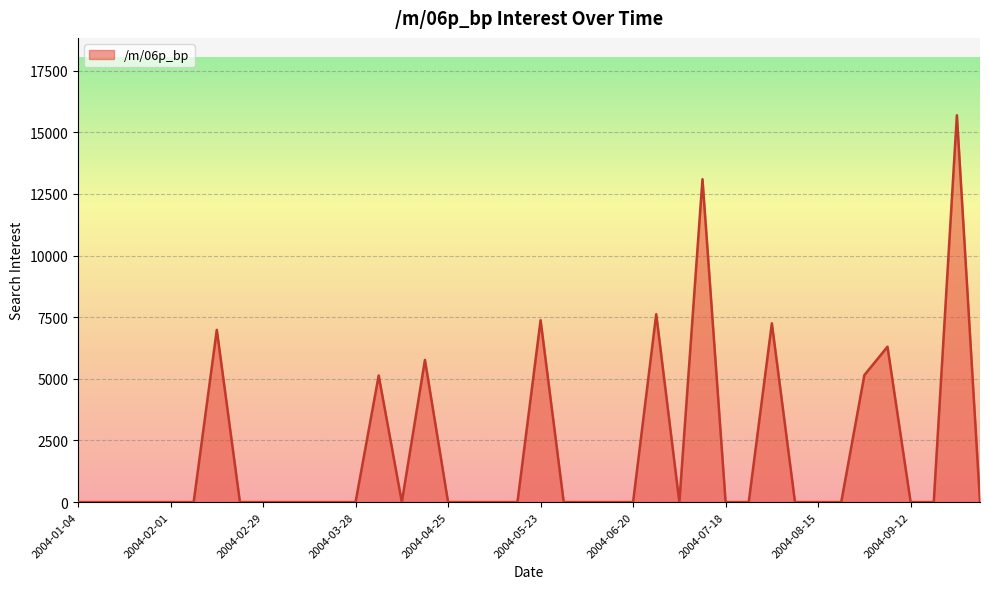

What is the difference between the maximum and minimum values?

15690.6